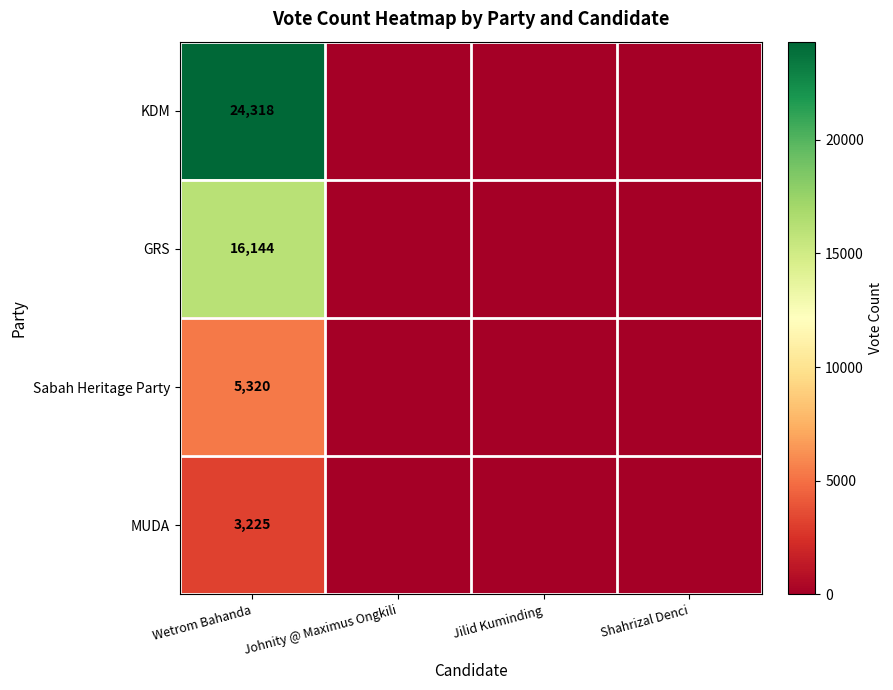

Rank the series at Wetrom Bahanda from lowest to highest value.

MUDA, Sabah Heritage Party, GRS, KDM